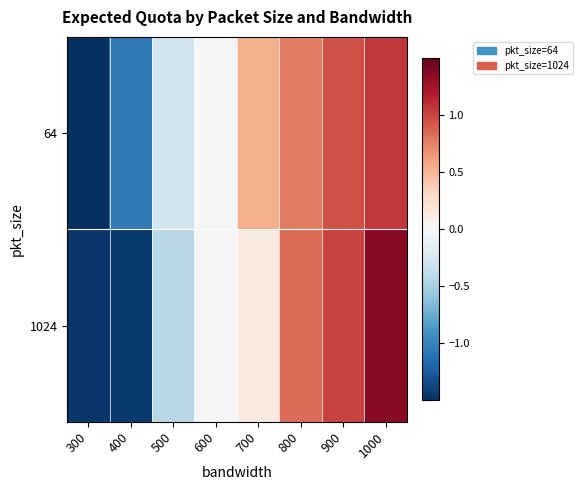

Reading right to left, what are all the values shown in this chart?

64: 1000=1.1	900=1.0	800=0.8	700=0.5	600=-0.0	500=-0.3	400=-1.1	300=-1.9
1024: 1000=1.4	900=1.0	800=0.8	700=0.1	600=-0.0	500=-0.4	400=-1.4	300=-1.5